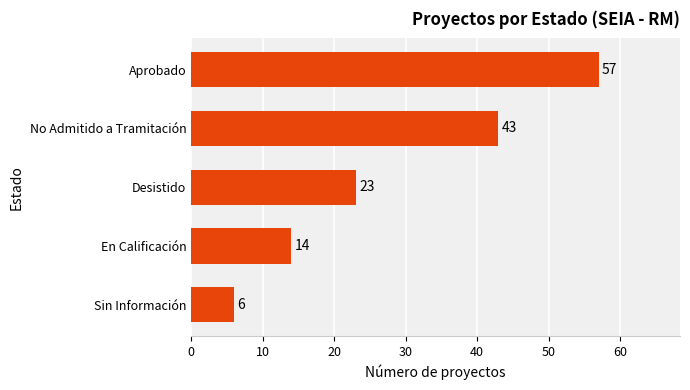

What is the difference between the maximum and minimum values?

51